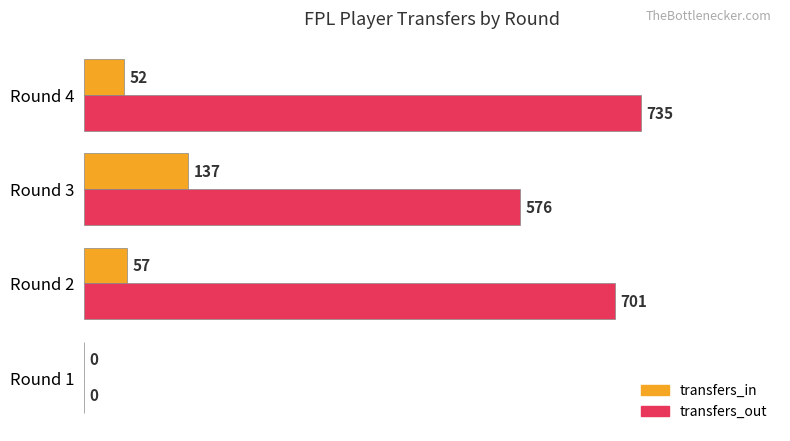

What are all the series names shown in the legend?

transfers_in, transfers_out